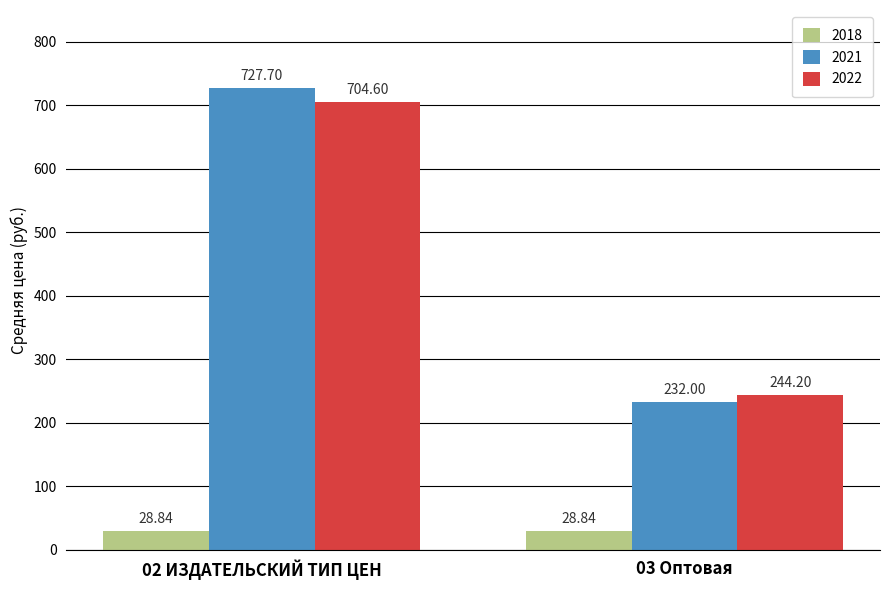

Which series has the largest range (max minus min)?

2021